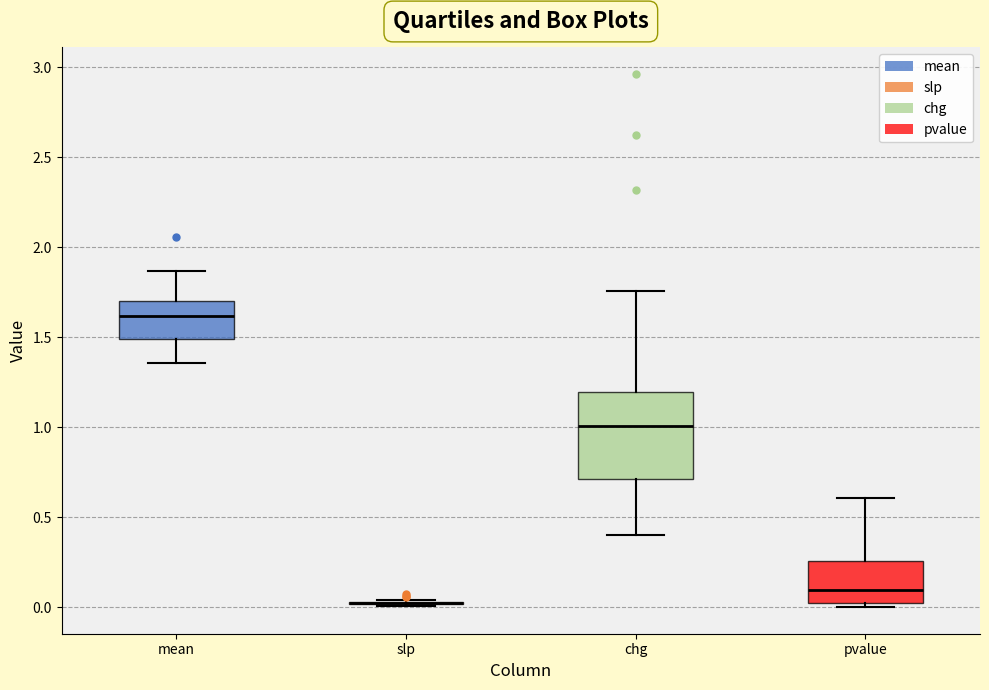

Reading left to right, read every box against the y-axis: the position of its median line, the range the box covers, and the ends of its whiskers. The values are not printed on the chart, so give them approximately, as read against the axis.

mean: median 1.60, box 1.50 to 1.70, whiskers 1.35 to 1.85
slp: box collapsed to a line at 0.00, whiskers 0.00 to 0.05
chg: median 1.00, box 0.70 to 1.20, whiskers 0.40 to 1.75
pvalue: median 0.10, box 0.00 to 0.25, whiskers 0.00 (just below the box's lower edge) to 0.60